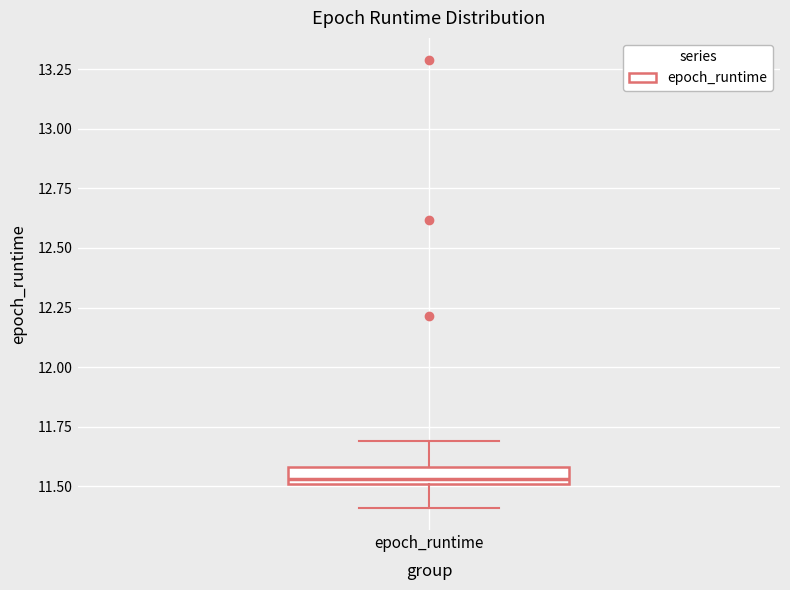

Where does the lower whisker of the box for epoch_runtime end on the y-axis? The values are not printed on the chart, so give them approximately, as read against the axis.

11.40